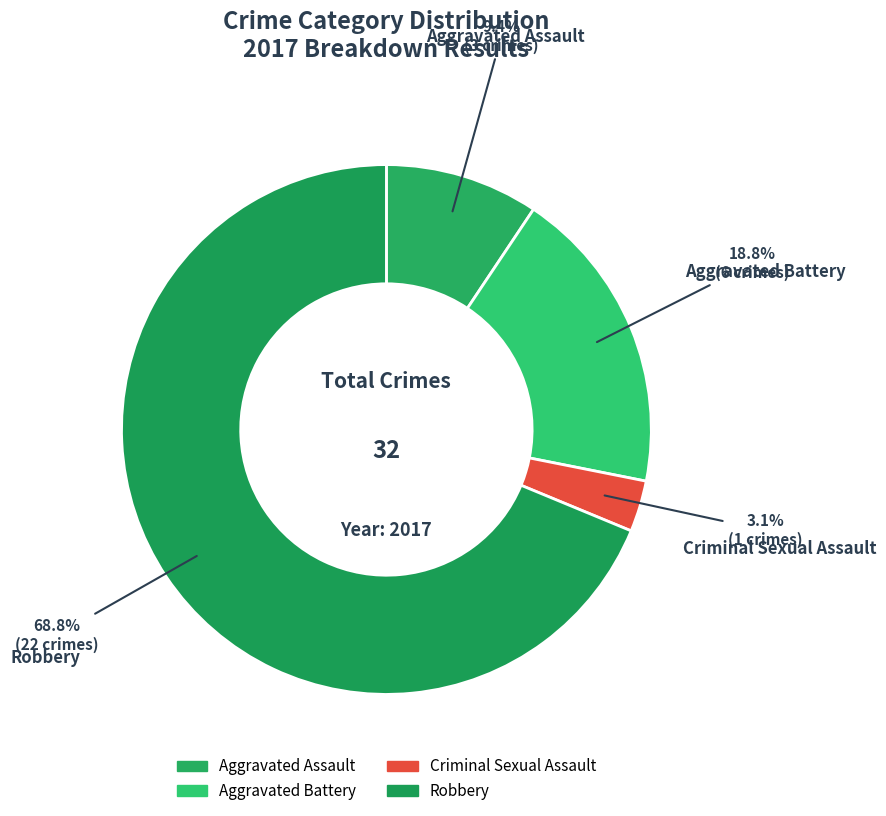

Is there any slice that represents more than half of the pie?

Yes